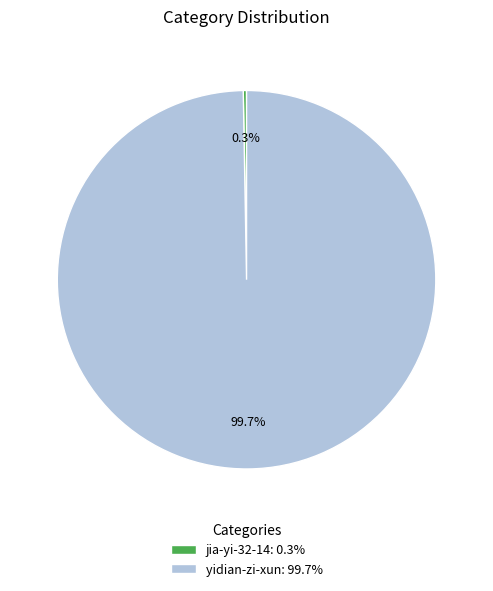

Does yidian-zi-xun account for over 50% of the chart?

Yes